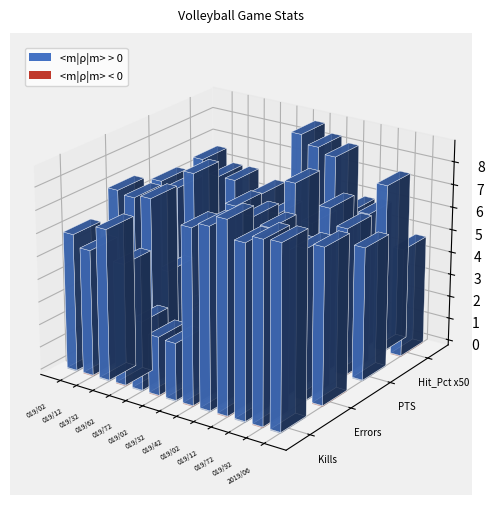

What is the minimum value for PTS?

6.3